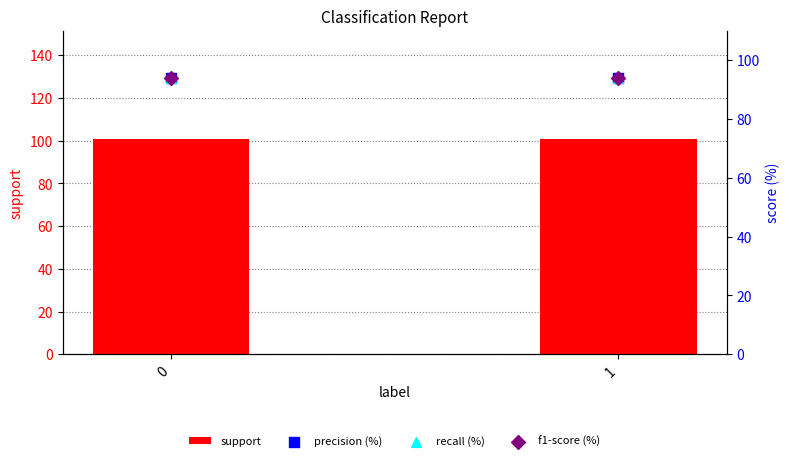

What is the total value across all series at 1?

383.2